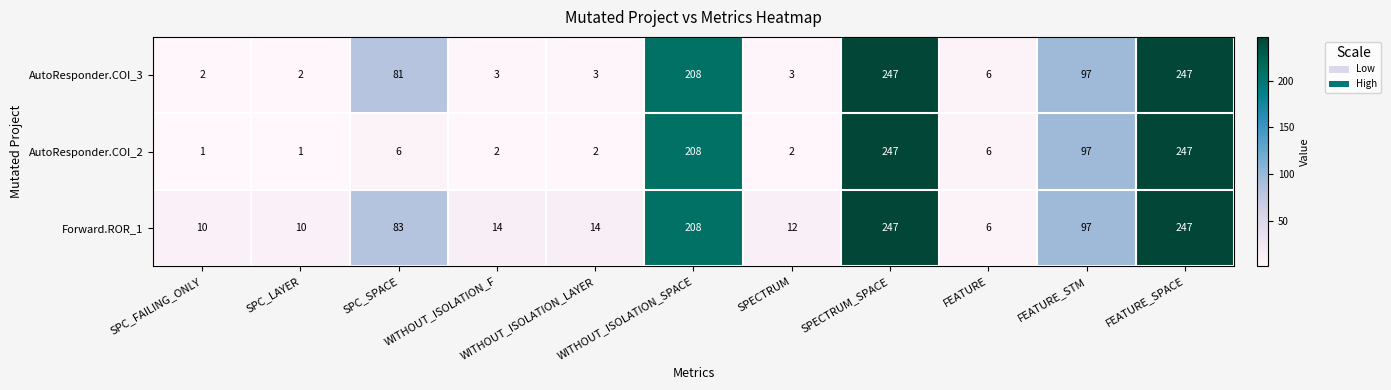

What is the sum of all AutoResponder.COI_3 values?

899